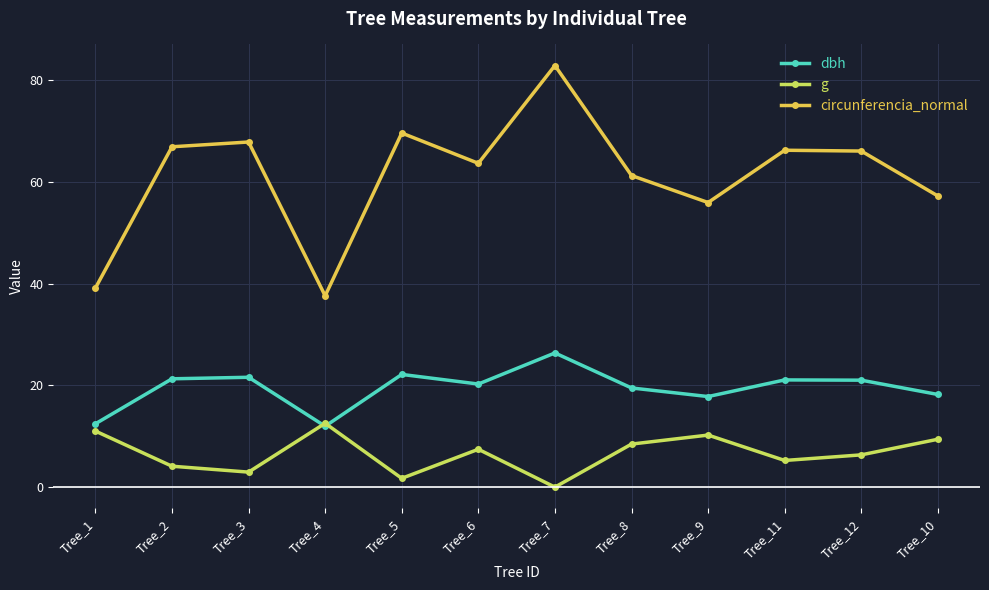

The dbh series shows 10.1 at Tree_7. True or false?

False